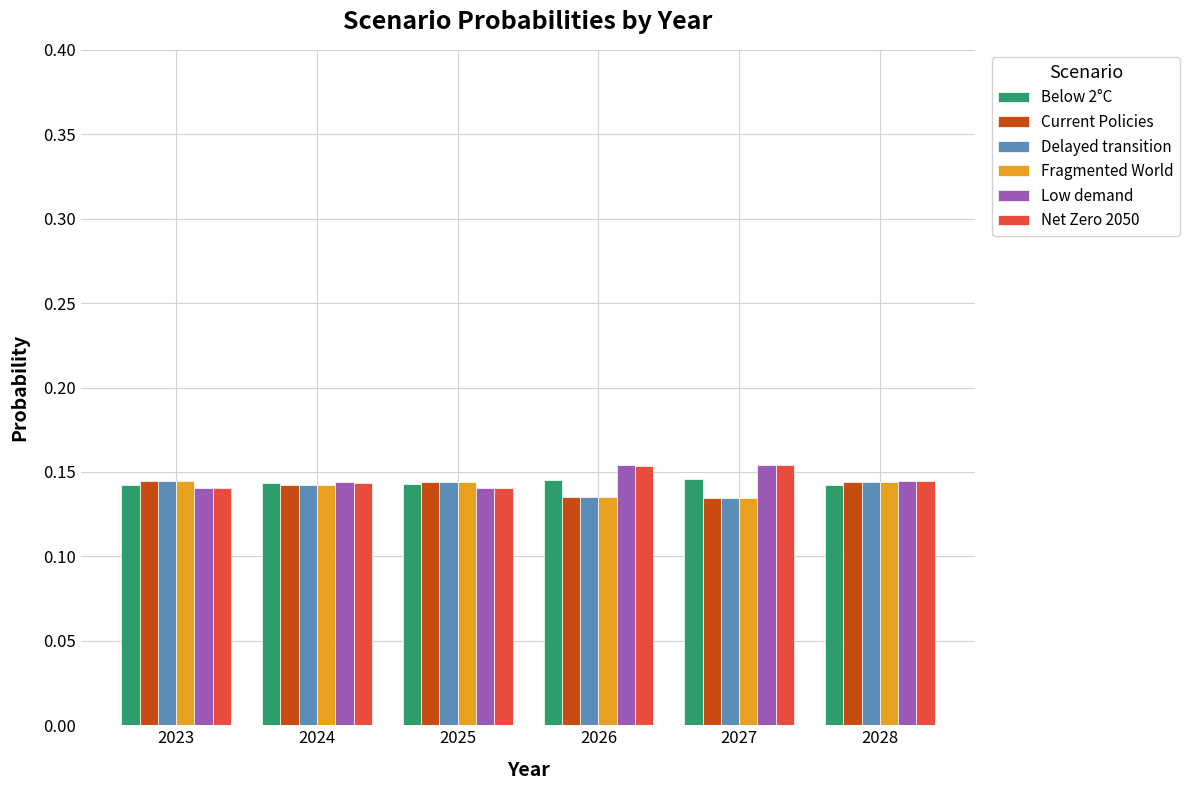

Does the chart contain stacked bars?

No